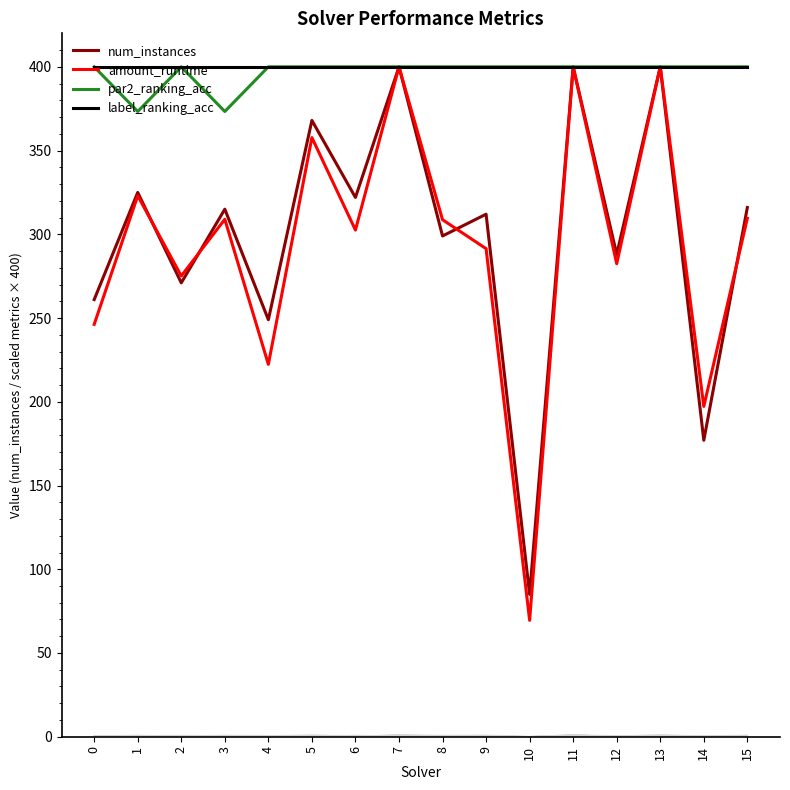

Is it true that label_ranking_acc equals 400.0 at 14?

True